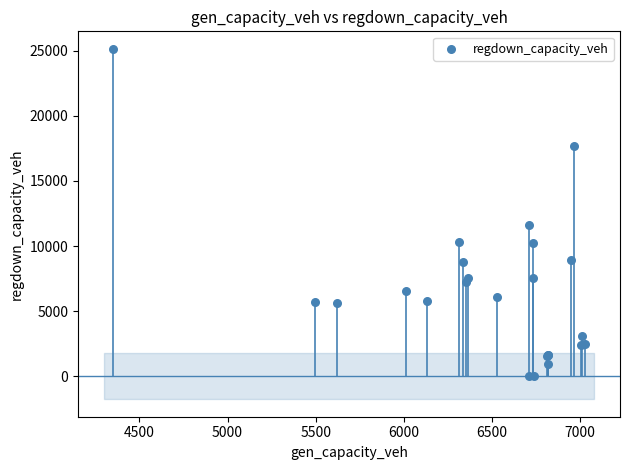

What Y value in the scatter plot is closest to 12573?

11629.2